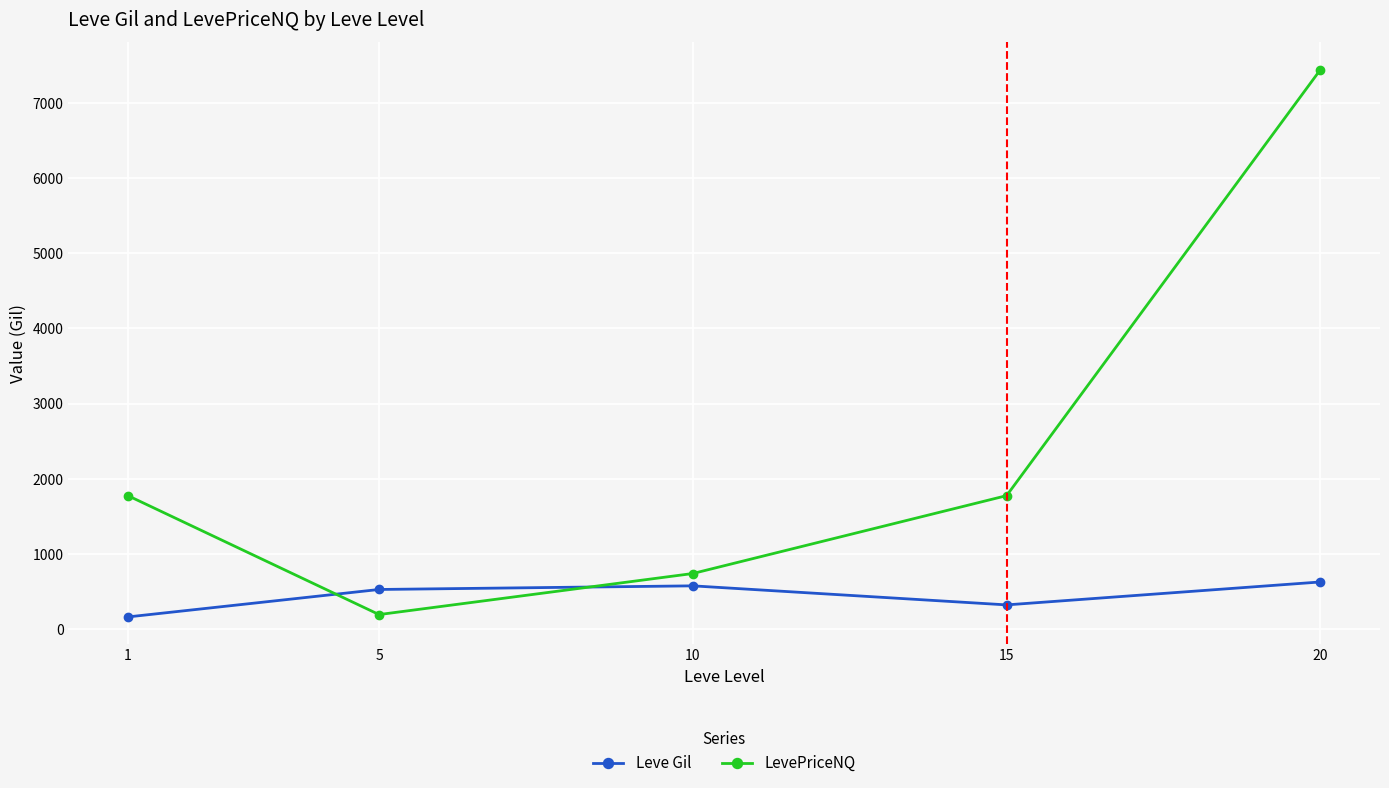

Which series has the largest range (max minus min)?

LevePriceNQ